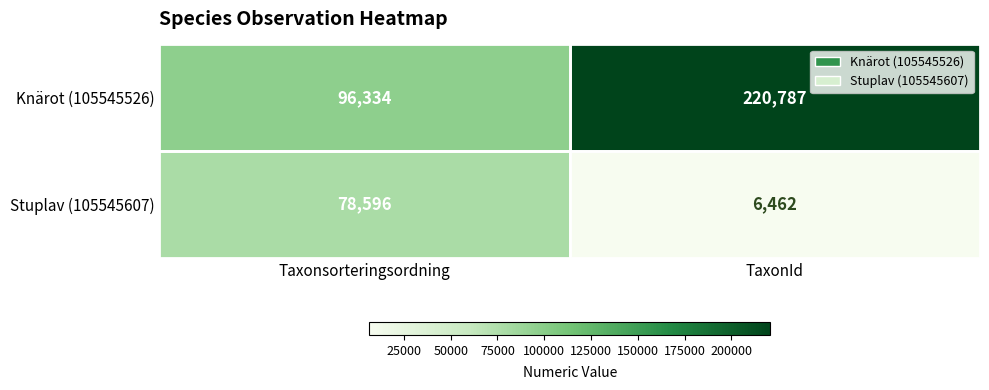

What is the difference between the maximum and minimum values in the Knärot (105545526) series?

124453